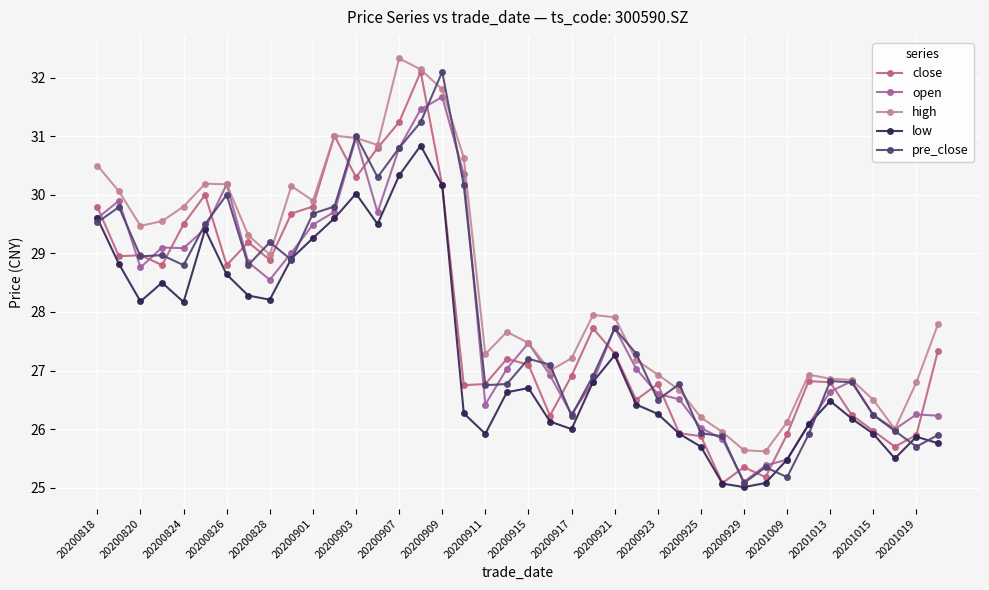

Is this an area chart (filled region under the line)?

No